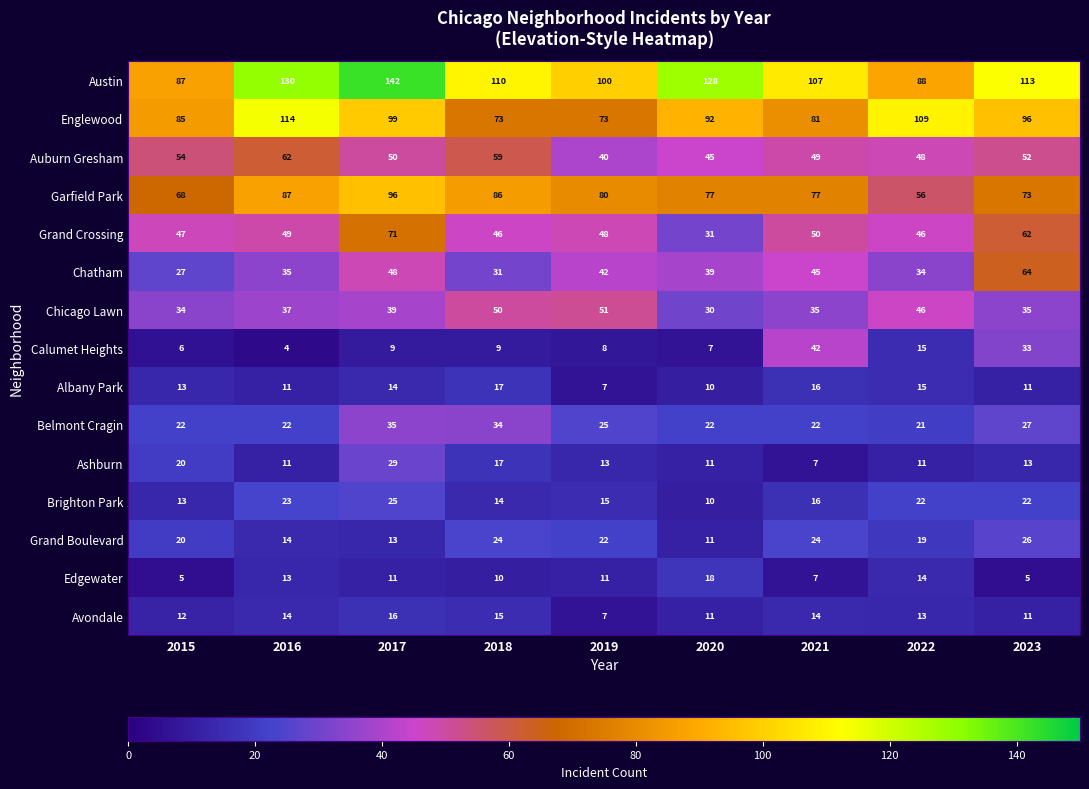

What is the total value across all series at 2022?

557